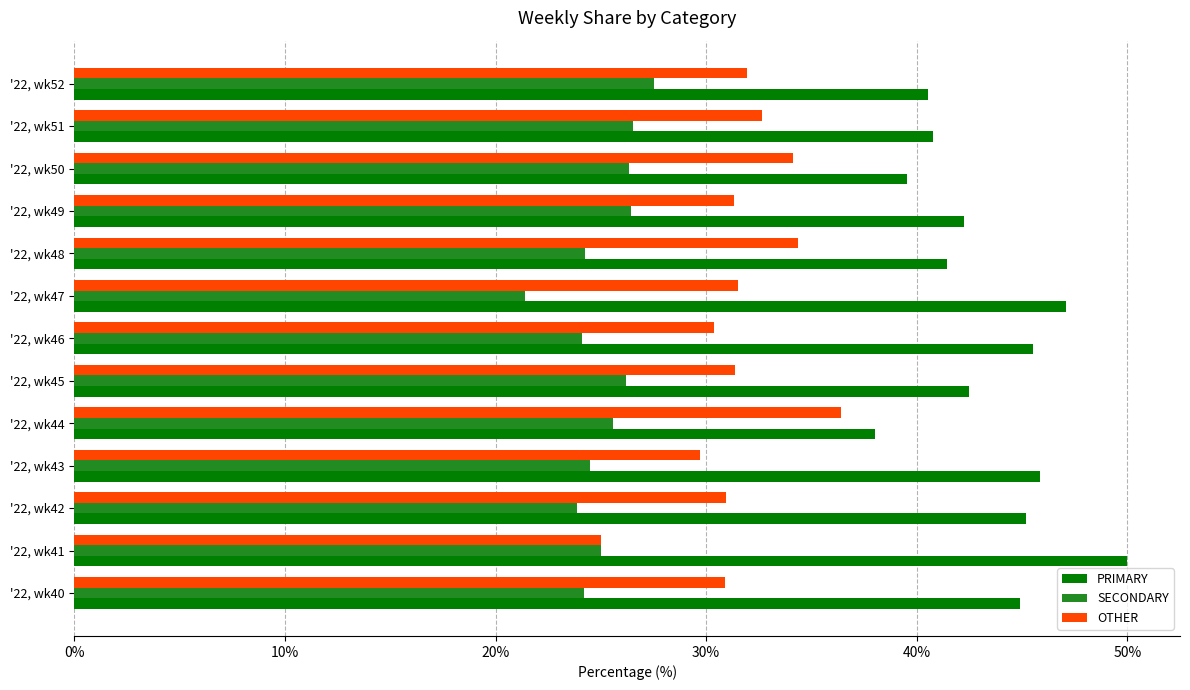

What is the sum of all SECONDARY values?

325.9